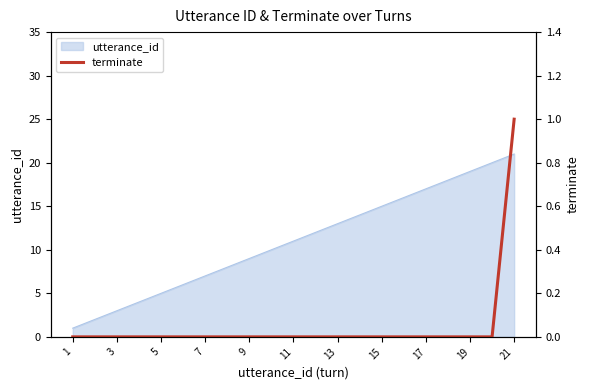

The value of utterance_id at 3 is 3. True or false?

True